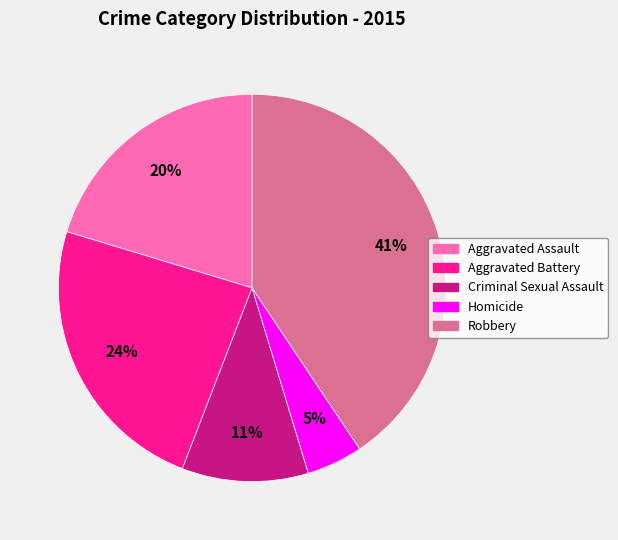

To the nearest percent, what percentage of the pie is Homicide?

5%